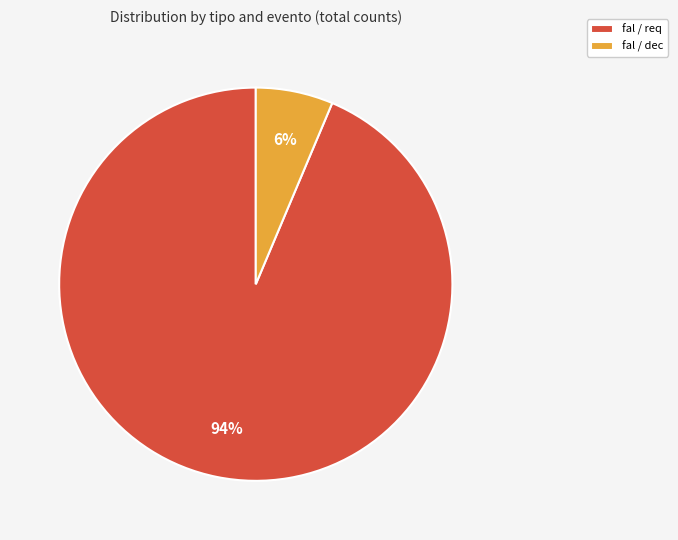

Count the number of slices in the pie.

2